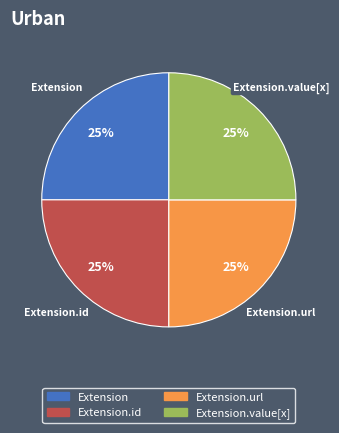

How many slices are in this pie chart?

4